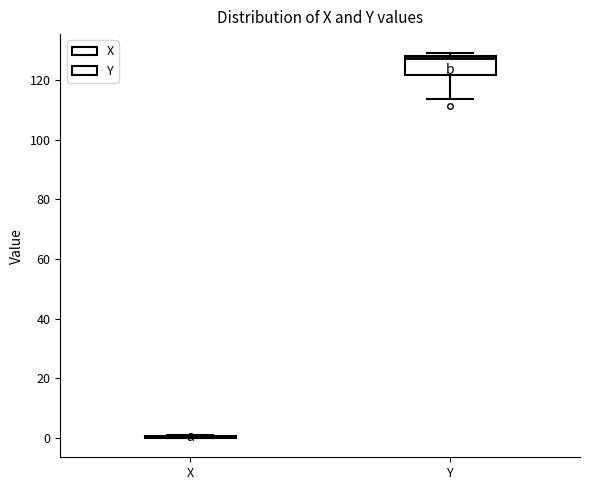

Reading left to right, read every box against the y-axis: the position of its median line, the range the box covers, and the ends of its whiskers. The values are not printed on the chart, so give them approximately, as read against the axis.

X: box collapsed to a line at 0, whiskers 0 to 0
Y: median 128 (just below the box's upper edge), box 122 to 128, whiskers 114 to 128 (just above the box's upper edge)